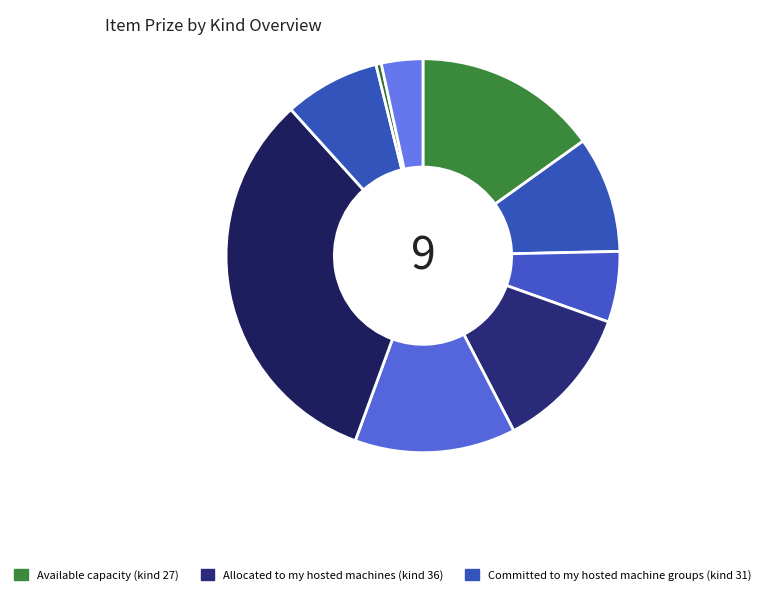

How many segments does this pie chart have?

9